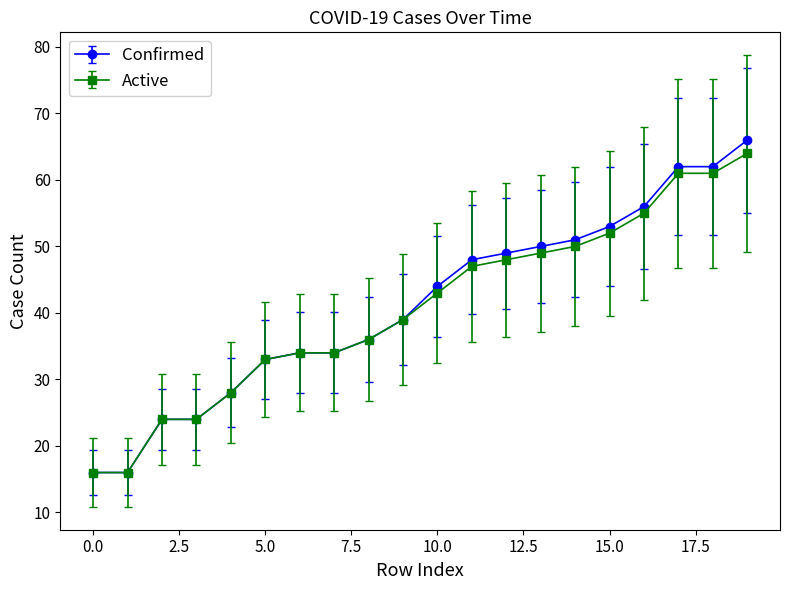

What is the value of the Confirmed point at the 13th from the left?

49